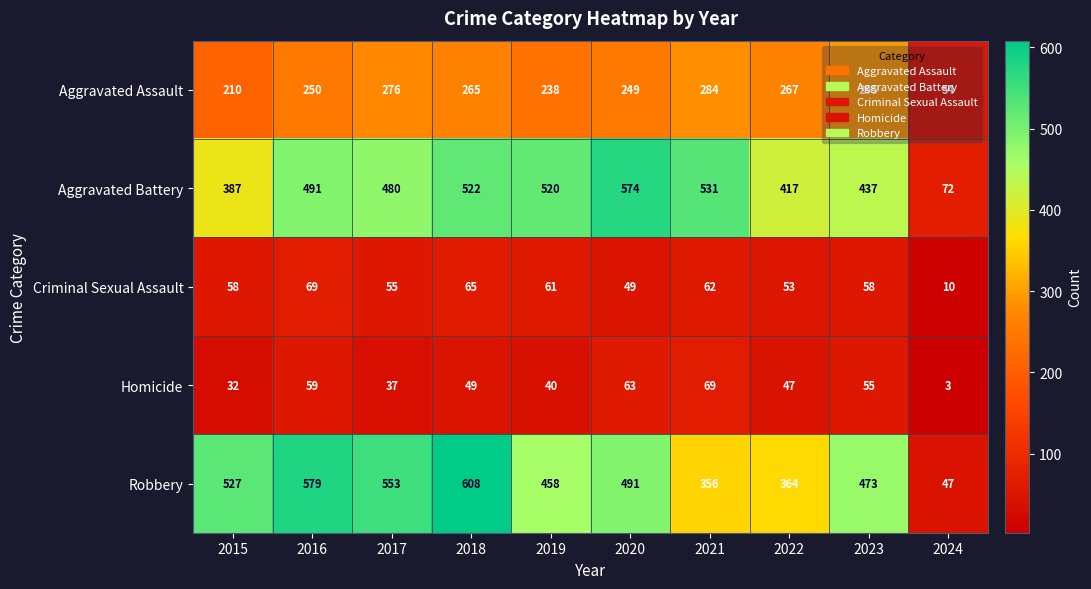

Which series changed the most between 2018 and 2024?

Robbery